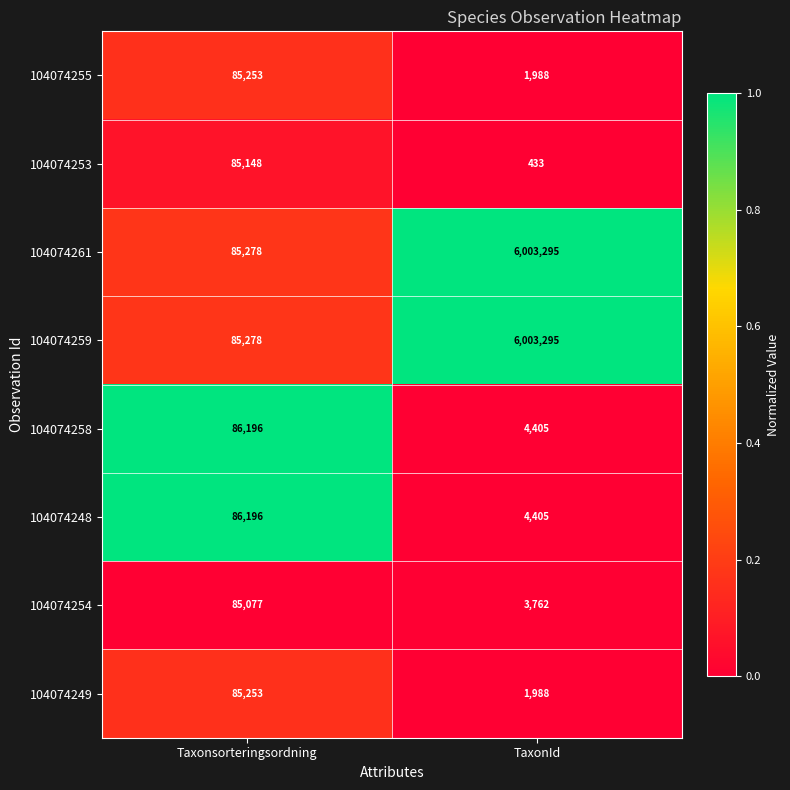

What value does the 104074258 series have at TaxonId, to the nearest 50?

4400